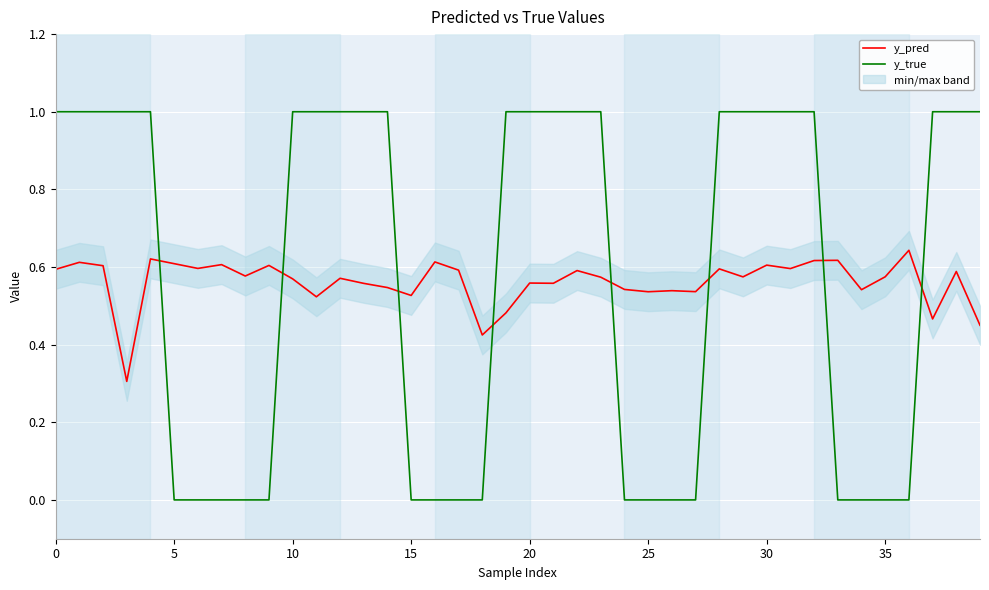

What is the sum of the y_true values at 20 and 26?

1.0